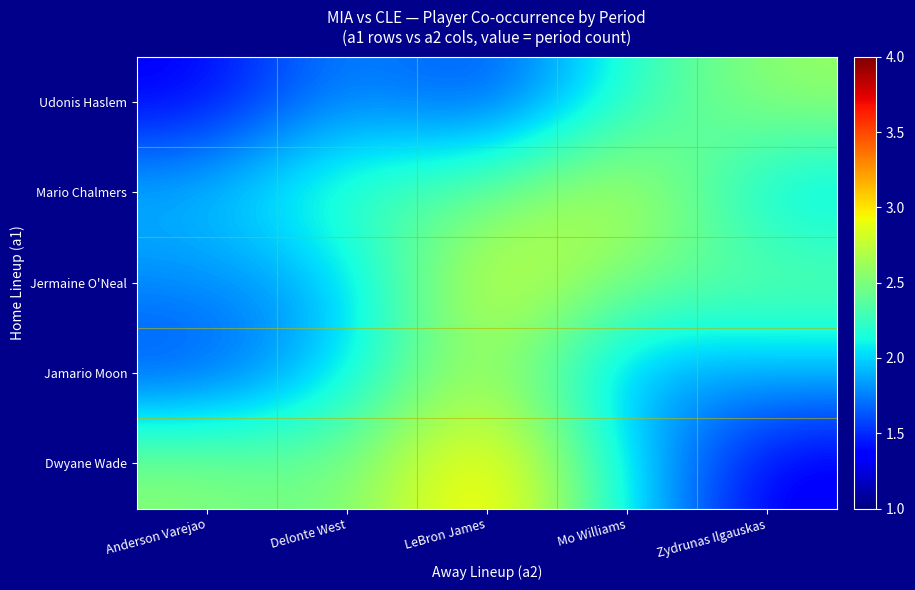

At Anderson Varejao, list the series in order from smallest to largest.

Udonis Haslem, Jamario Moon, Jermaine O'Neal, Mario Chalmers, Dwyane Wade